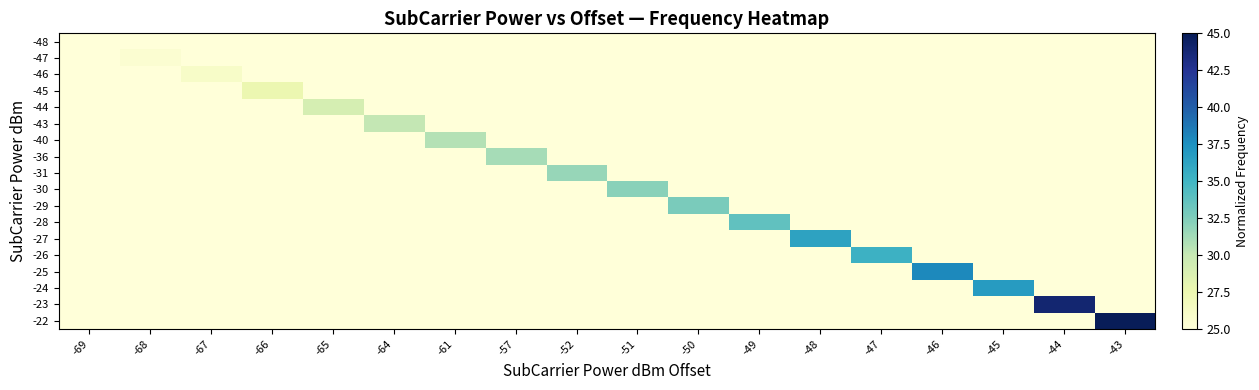

At which category is the sum across all series the highest?

-43